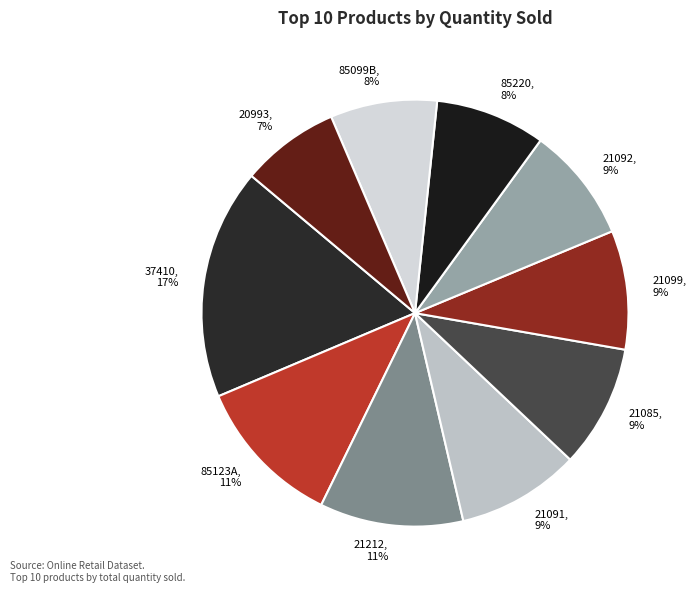

To the nearest percent, what portion does 37410 represent?

17%